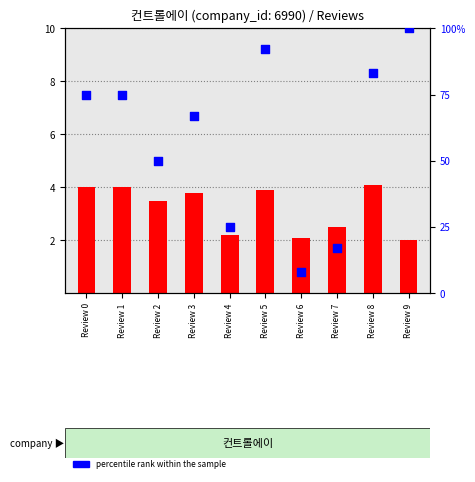

At how many categories does at least one series exceed 26?

7